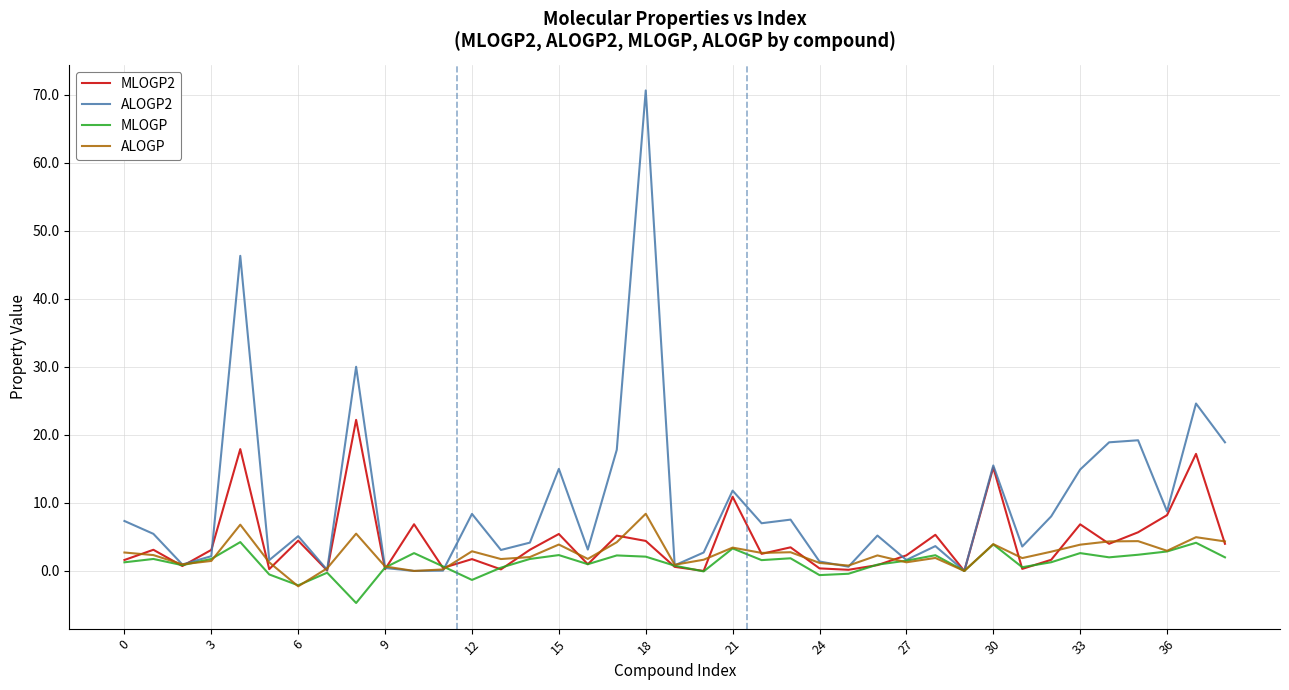

Which series has the widest spread of values?

ALOGP2